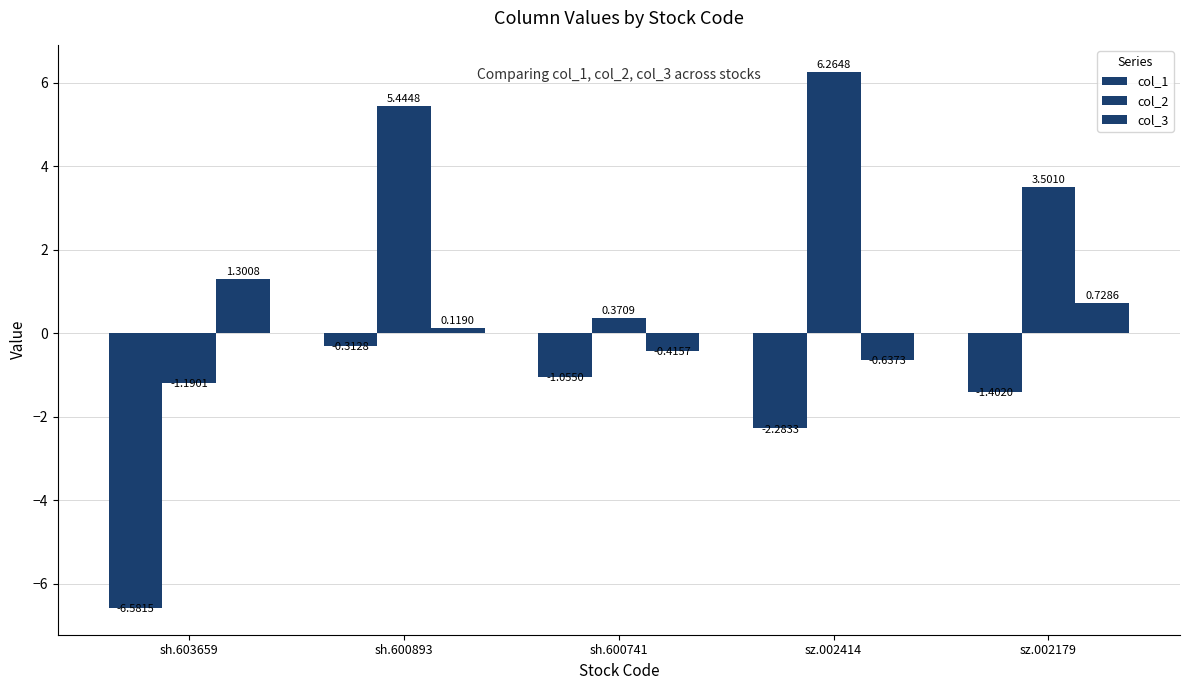

The value of col_2 at sz.002179 is 6.2. True or false?

False